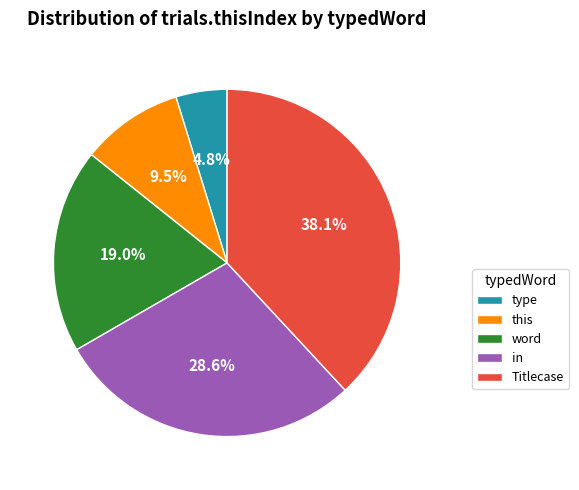

True or false: type accounts for 10% of the total.

False